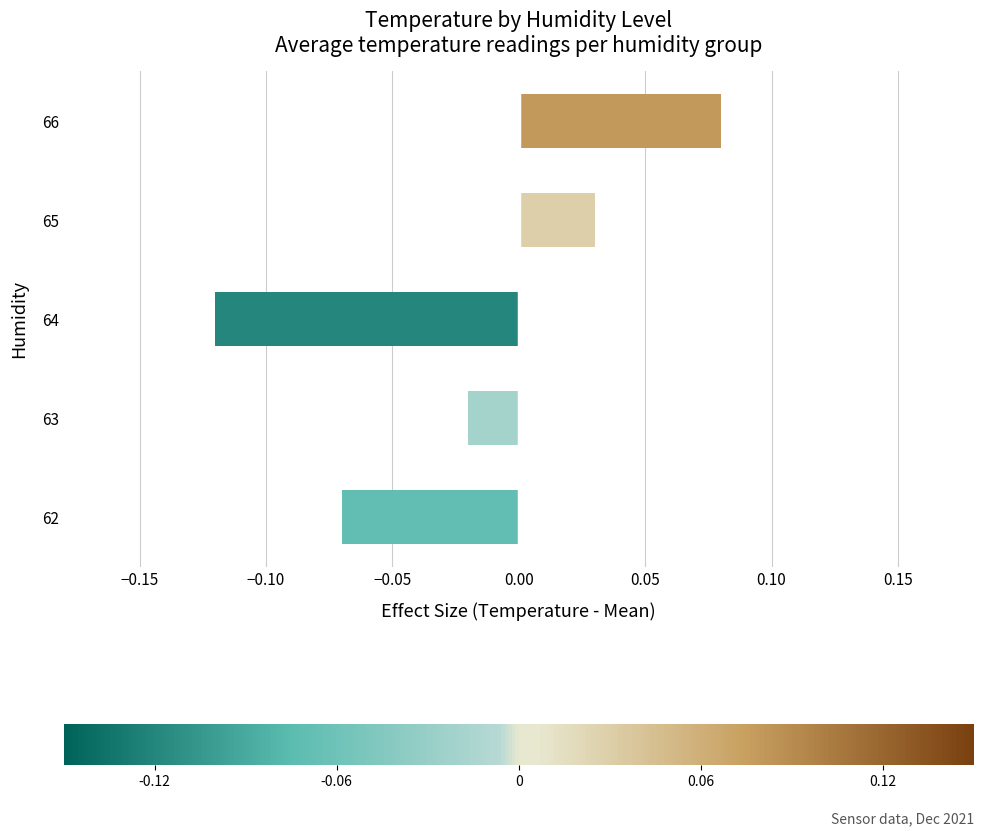

Rank the categories by value from highest to lowest.

66, 65, 63, 62, 64